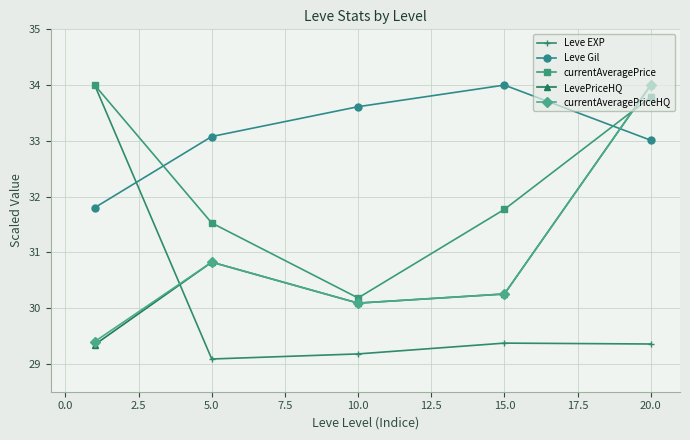

After their last crossing, which series has the higher values: Leve EXP or Leve Gil?

Leve Gil